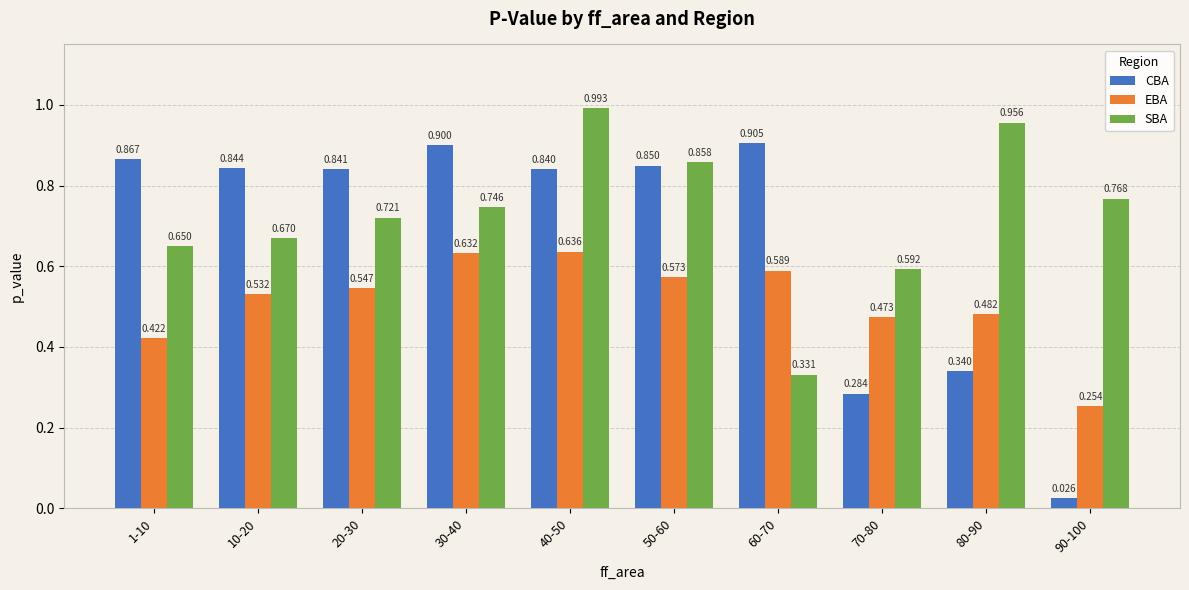

The value of CBA at 1-10 is 0.9. True or false?

True